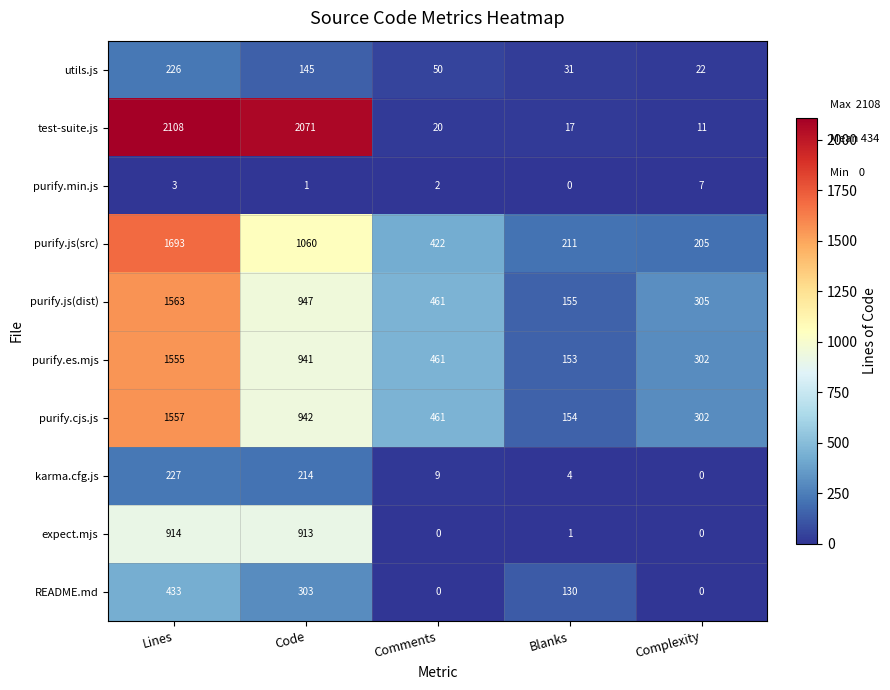

How many distinct data groups are displayed?

10